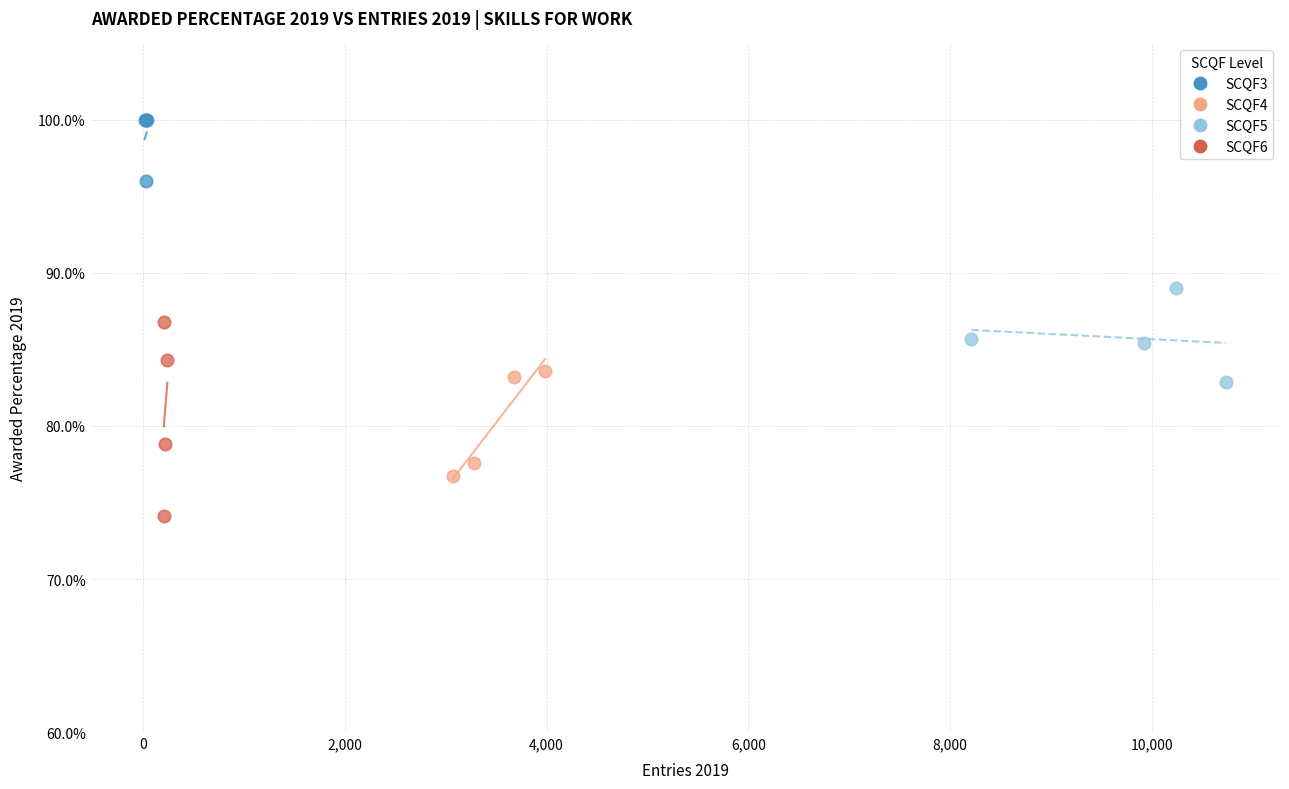

Which series reaches the maximum Y coordinate?

SCQF3